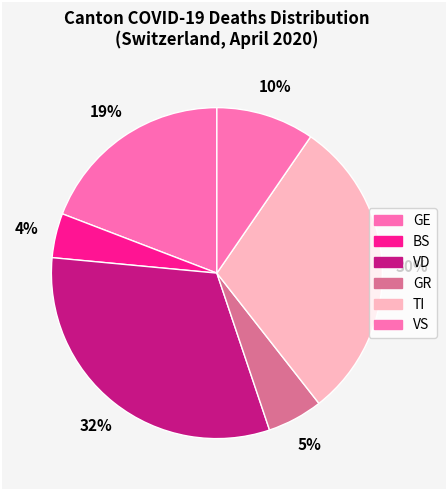

How many slices are in this pie chart?

6